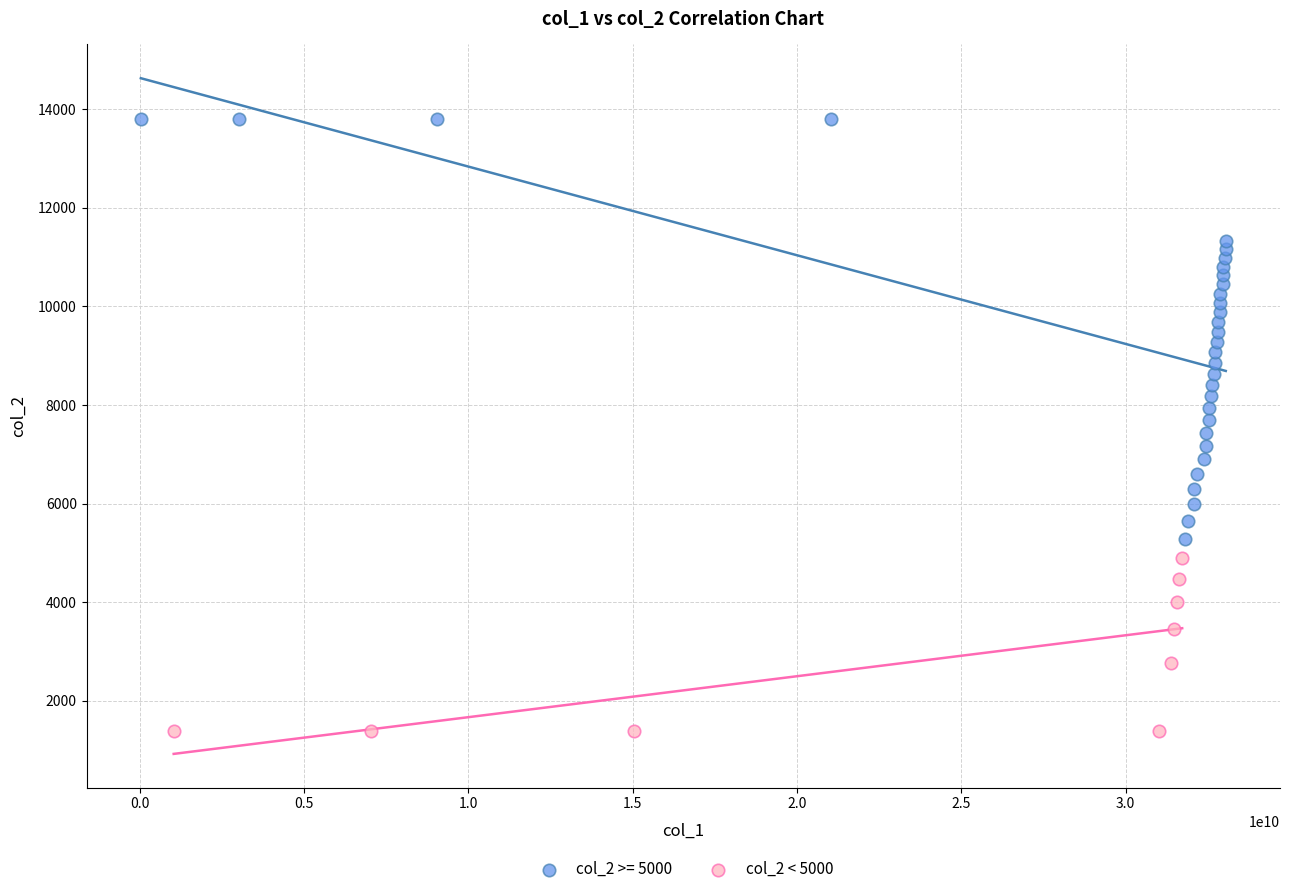

Which series reaches the maximum Y coordinate?

col_2 >= 5000